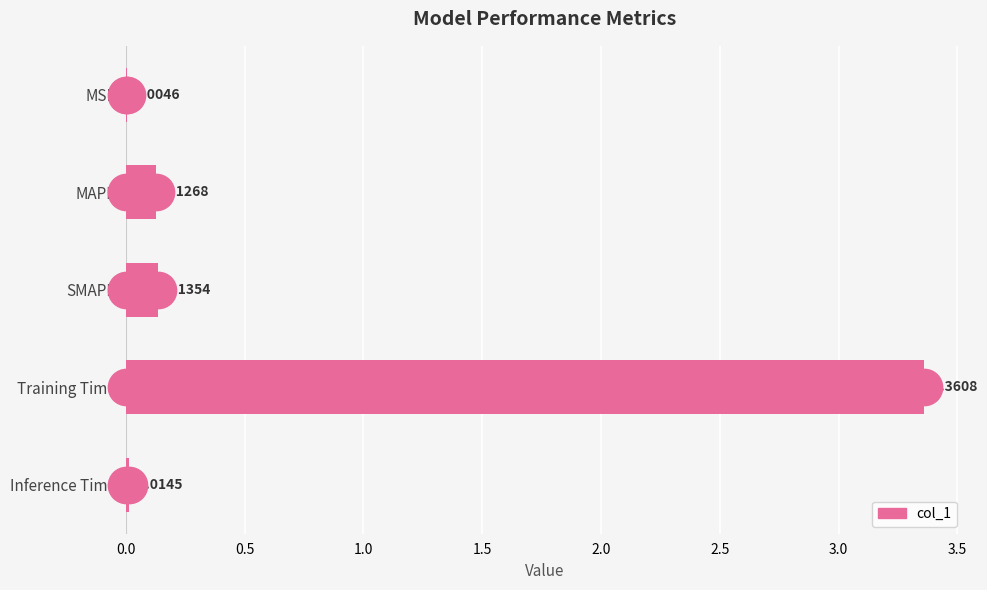

Which has a higher value, MAPE or SMAPE?

SMAPE